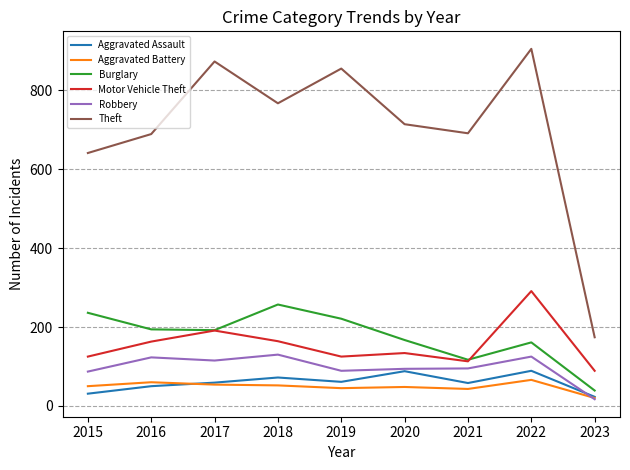

What is the minimum value for Theft?

174